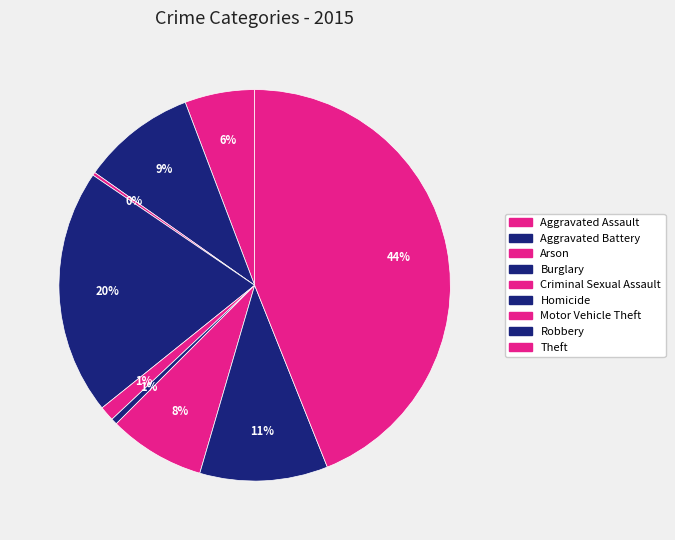

Does Homicide represent more than half of the total?

No